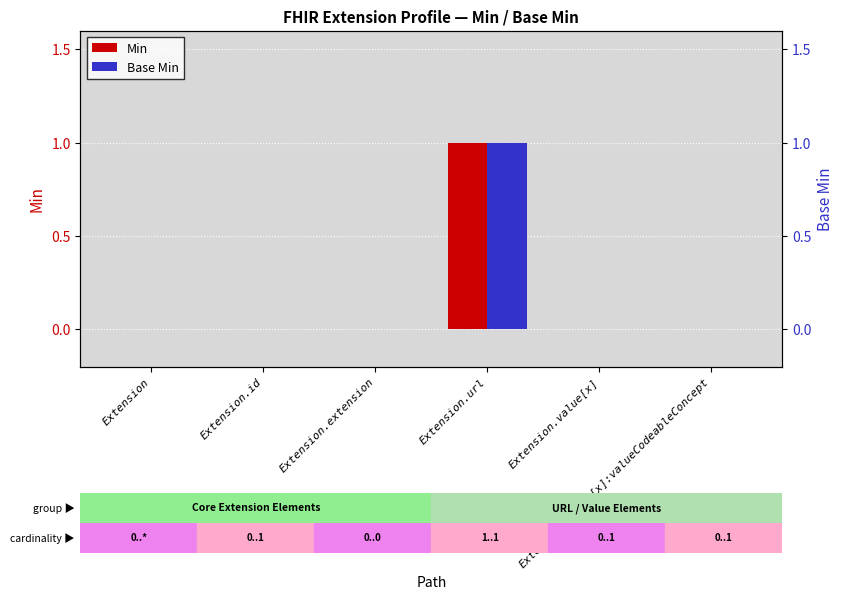

Rank the series at Extension.value[x]:valueCodeableConcept from highest to lowest value.

Min, Base Min